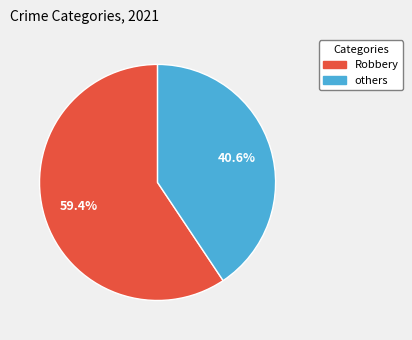

Which category has the smallest portion of the pie?

others